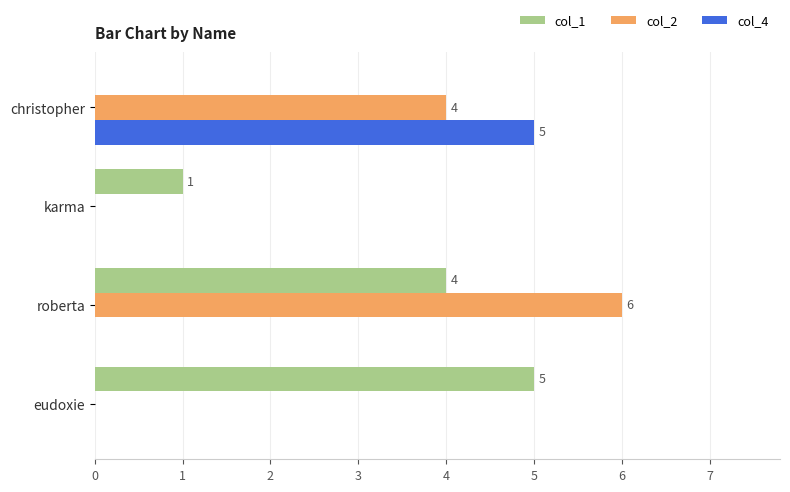

The value of col_4 at eudoxie is 0. True or false?

True